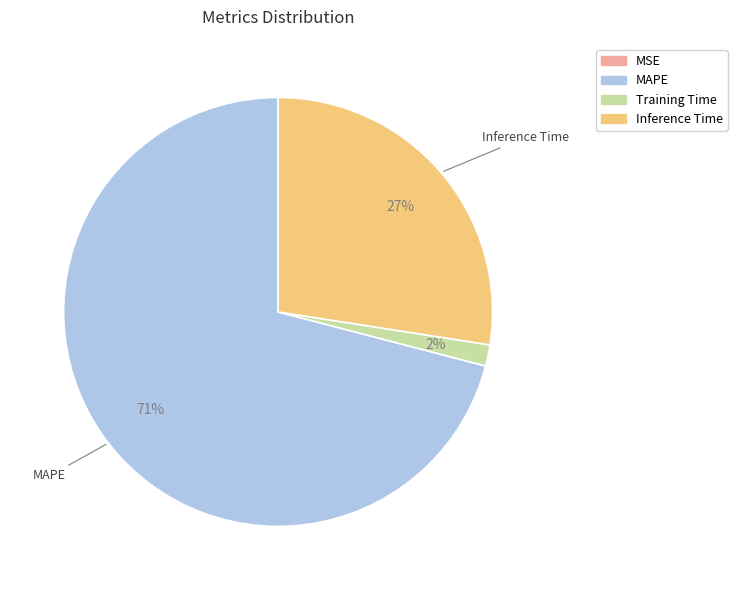

Combined, do Inference Time and MAPE account for over 50%?

Yes